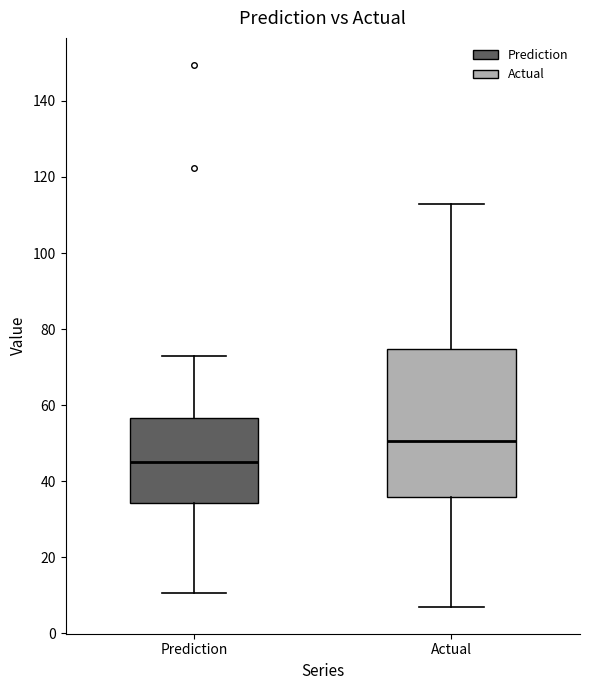

Reading left to right, read every box against the y-axis: the position of its median line, the range the box covers, and the ends of its whiskers. The values are not printed on the chart, so give them approximately, as read against the axis.

Prediction: median 44, box 34 to 56, whiskers 10 to 72
Actual: median 50, box 36 to 74, whiskers 8 to 114